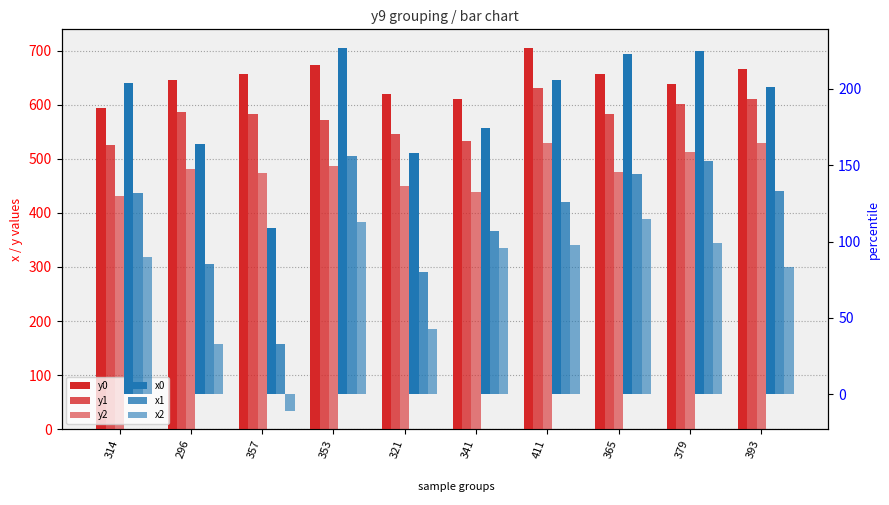

Reading right to left, list all the values displayed in this chart.

y0: 666	638	656	704	610	620	674	657	646	594
y1: 610	602	582	631	532	545	572	583	587	526
y2: 529	512	475	530	438	450	487	473	481	431
x0: 201	225	223	206	174	158	227	109	164	204
x1: 133	153	144	126	107	80	156	33	85	132
x2: 83	99	115	98	96	43	113	-11	33	90